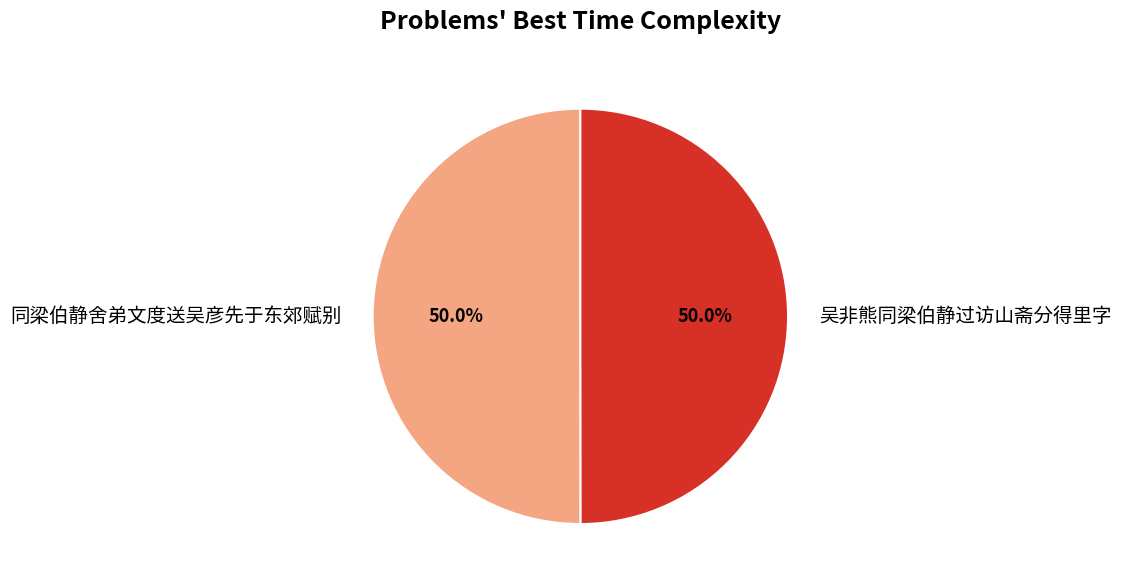

Is it true that 同梁伯静舍弟文度送吴彦先于东郊赋别 is 57% of the pie?

False